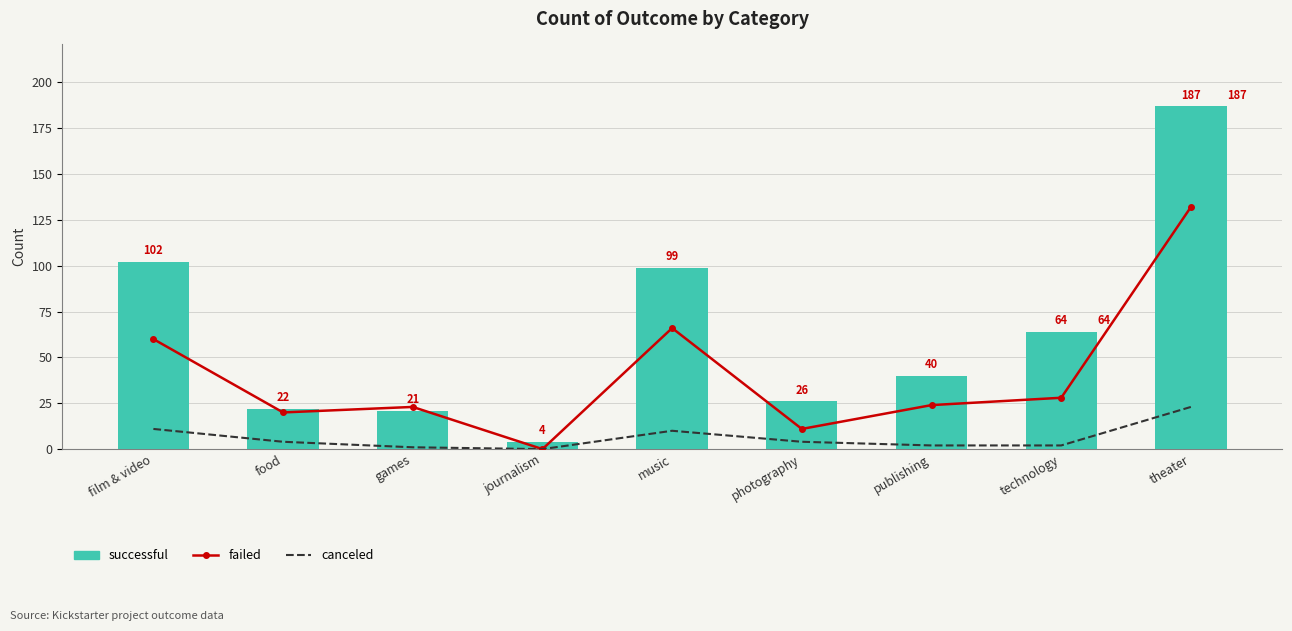

At which label does failed first exceed 24?

film & video